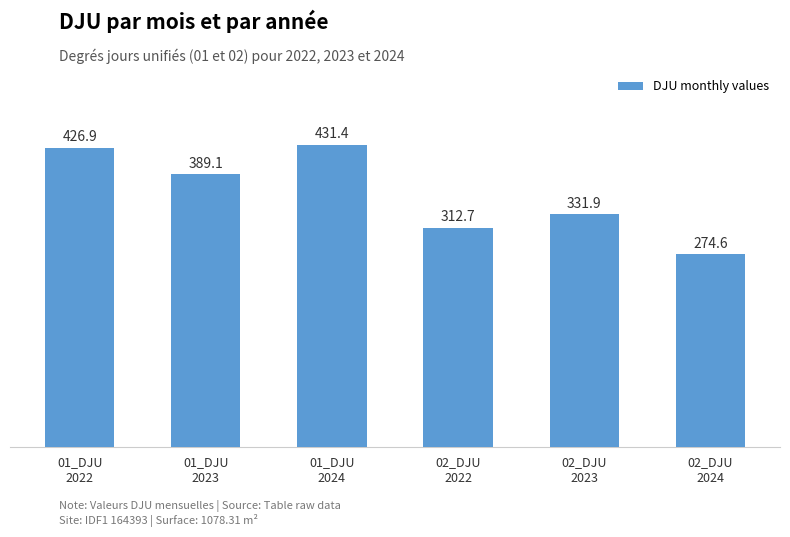

List the labels in order of value, largest first.

01_DJU
2024, 01_DJU
2022, 01_DJU
2023, 02_DJU
2023, 02_DJU
2022, 02_DJU
2024